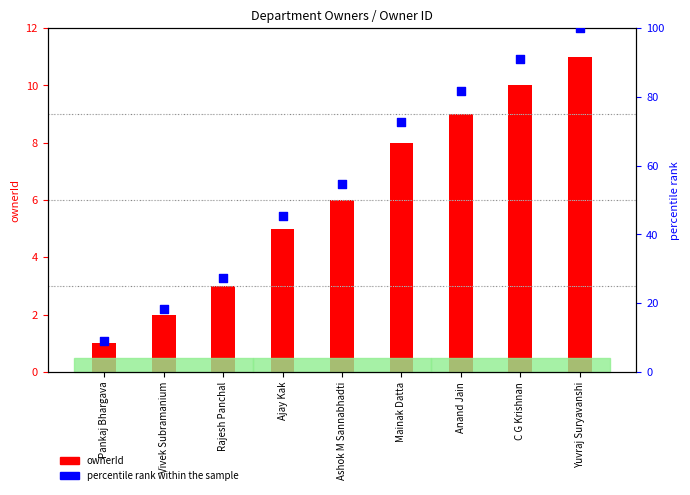

Which series has the largest total across all categories?

percentile rank within the sample